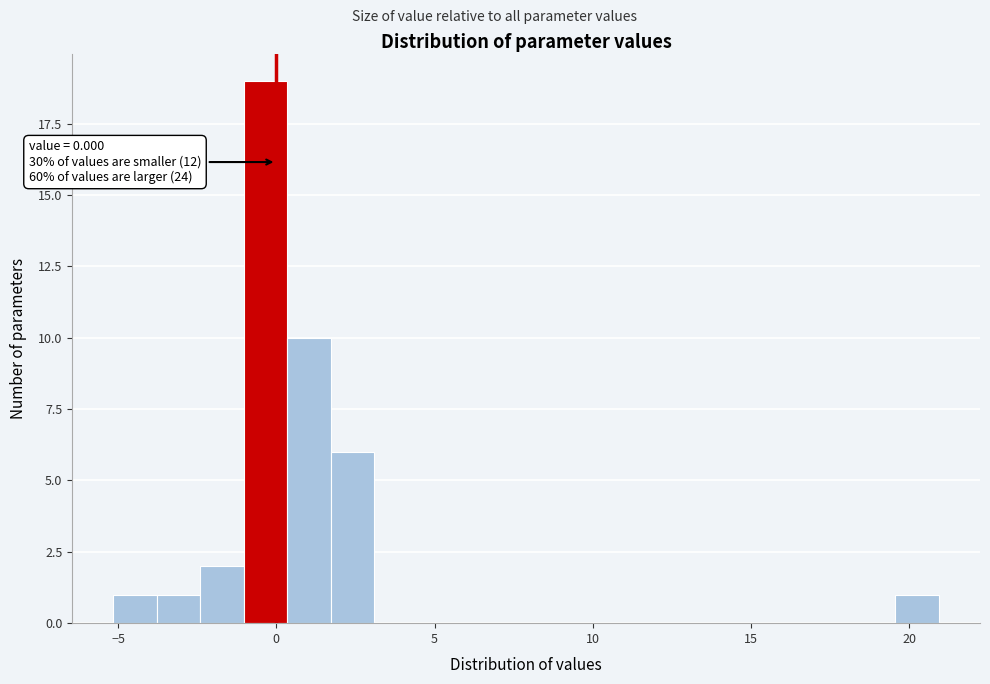

Around what value on the x-axis is the tallest bar? Give the approximate position of its centre, as read against the axis.

-0.5